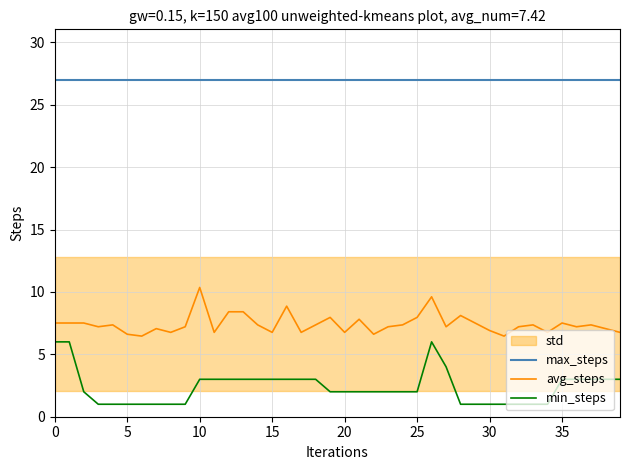

At how many categories does at least one series exceed 22?

40